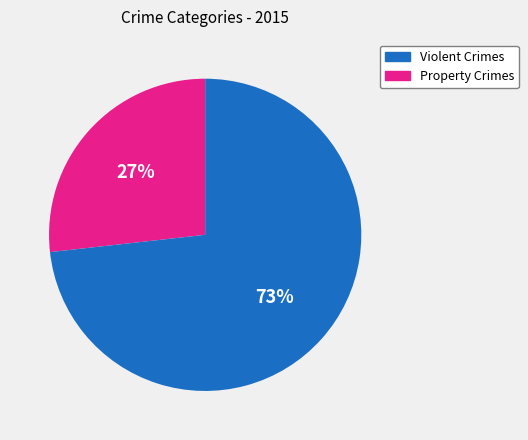

To the nearest percent, what is the average slice percentage?

50%